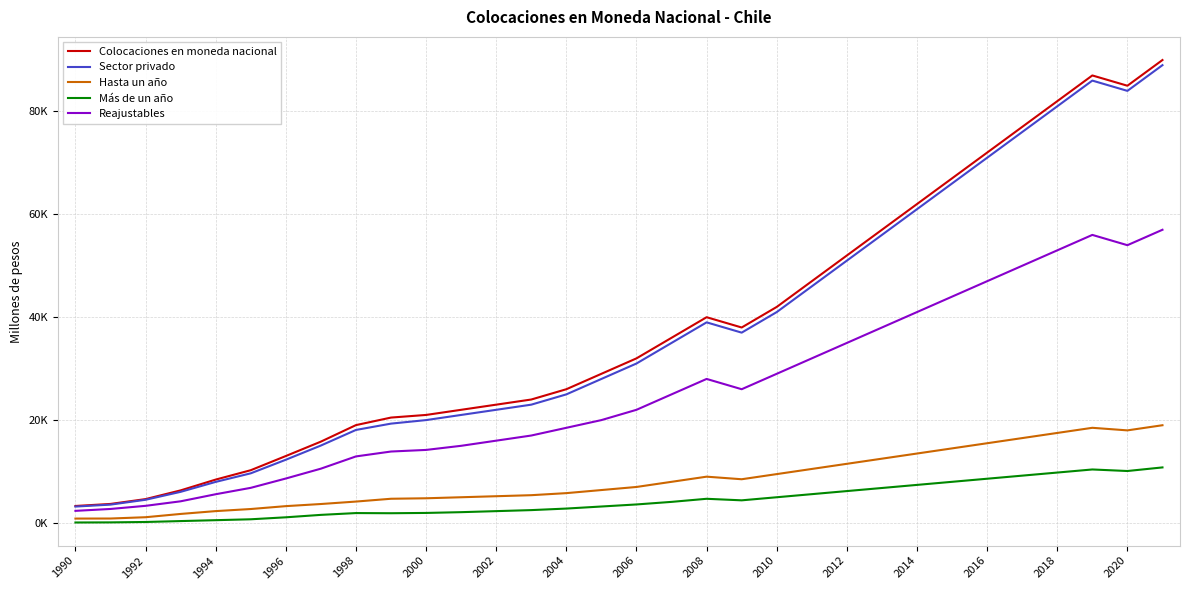

What are all the series names shown in the legend?

Colocaciones en moneda nacional, Sector privado, Hasta un año, Más de un año, Reajustables